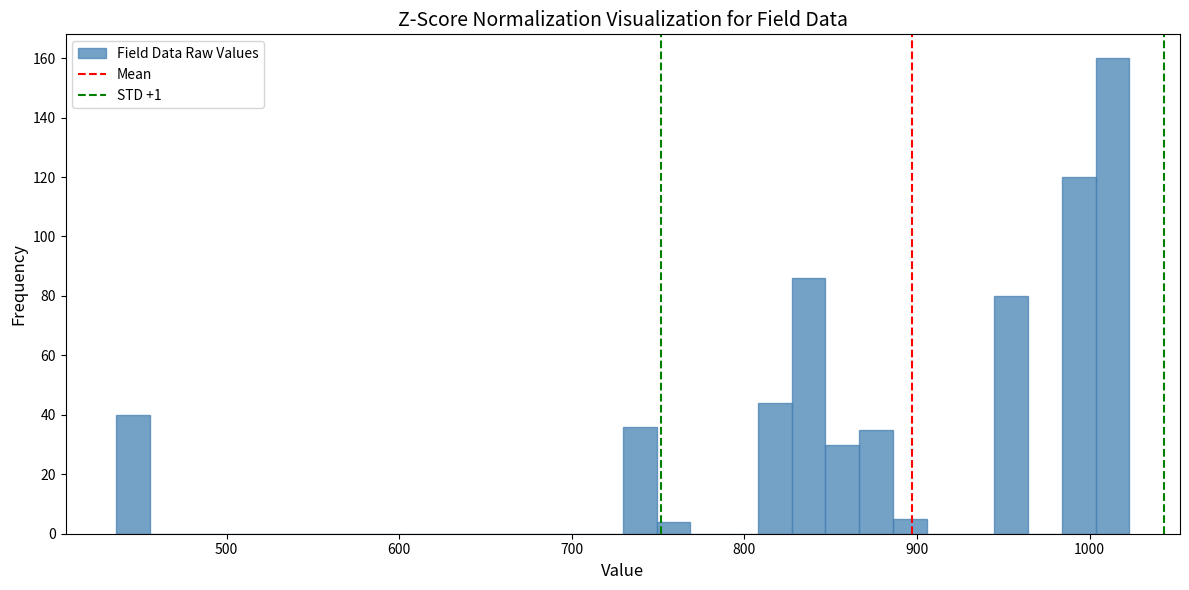

Read against the x-axis, roughly where is the centre of the tallest bar?

1010